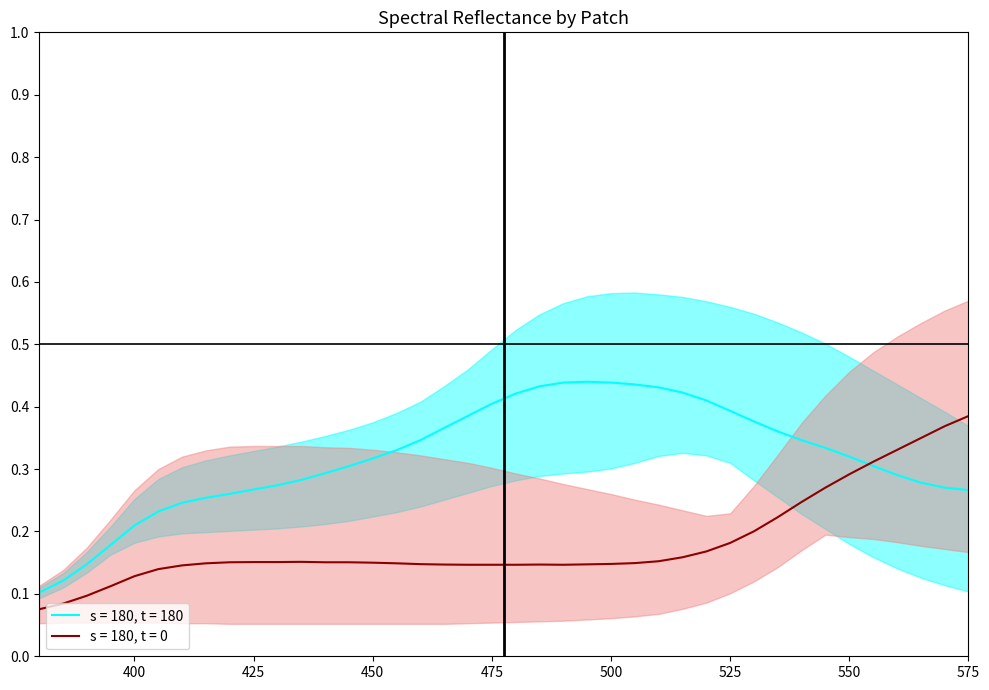

The s = 180, t = 0 series shows 0.2 at 400. True or false?

False